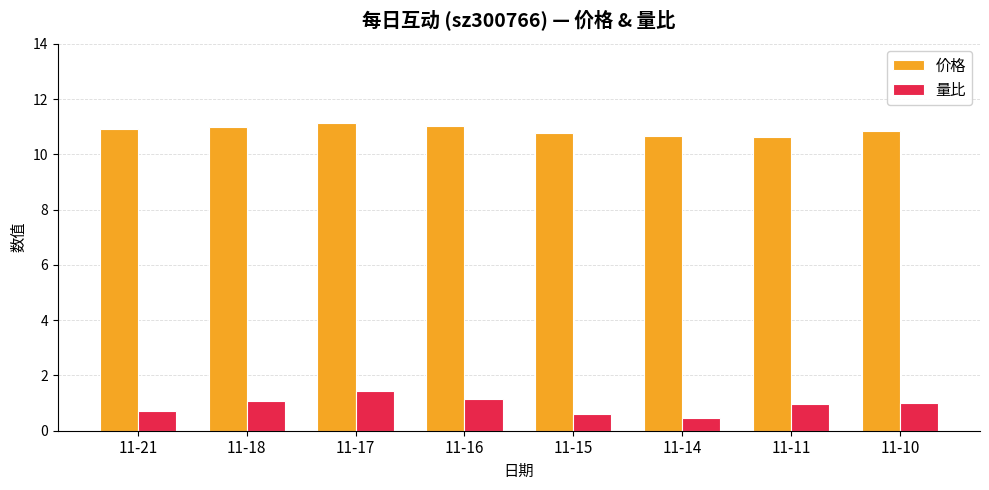

Between 11-15 and 11-10, which series saw the biggest shift?

量比